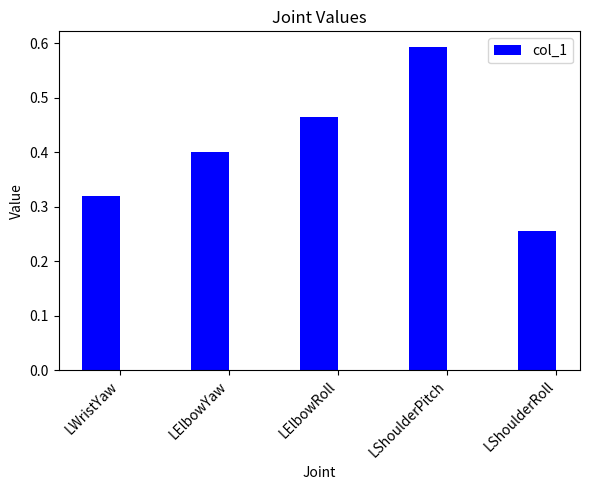

How many bars are there in total?

5